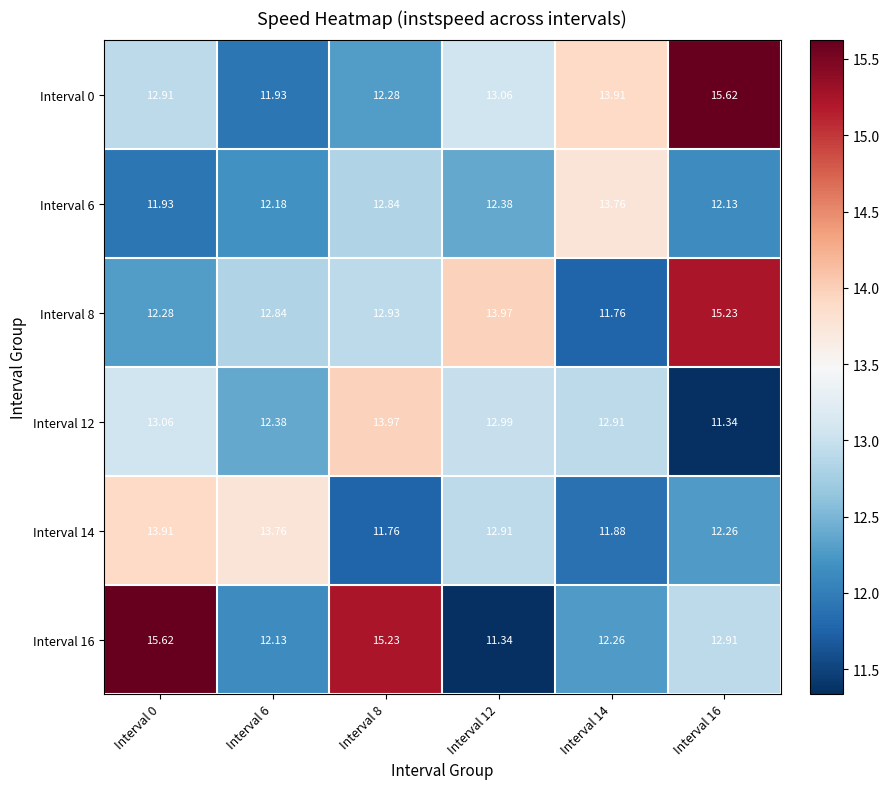

At how many categories does at least one series exceed 14?

3